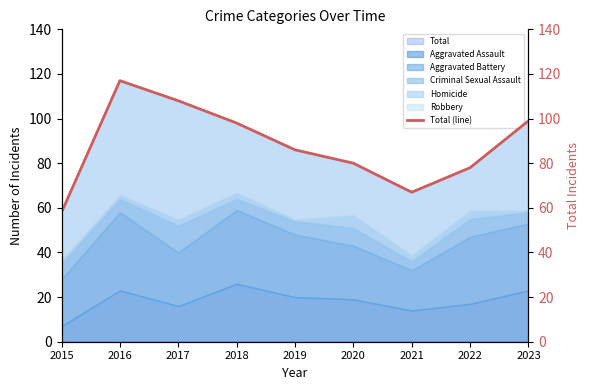

What is the minimum value shown in the chart?

58